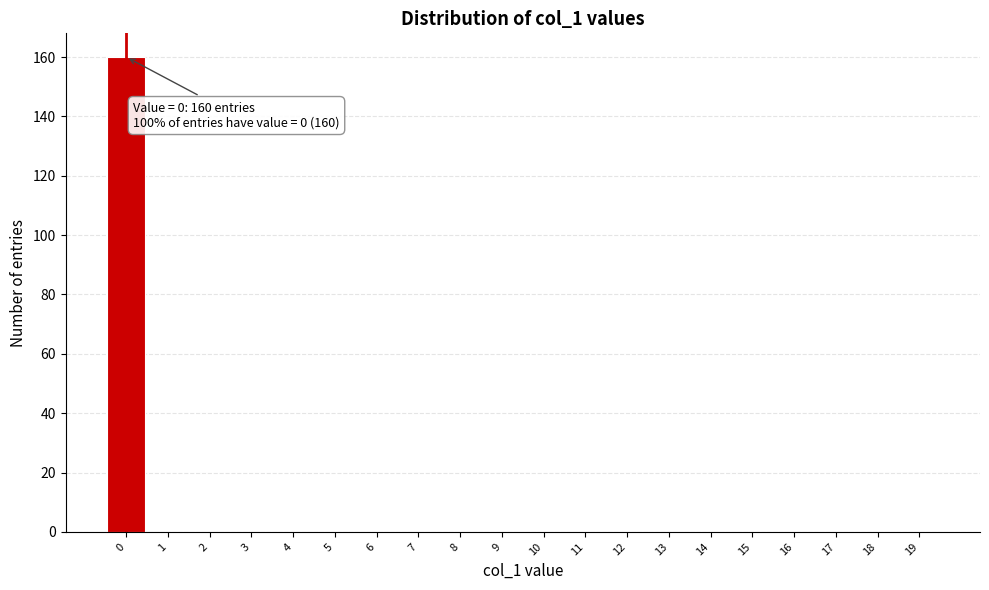

Which range on the x-axis has the tallest bar?

-0.5 to 0.5